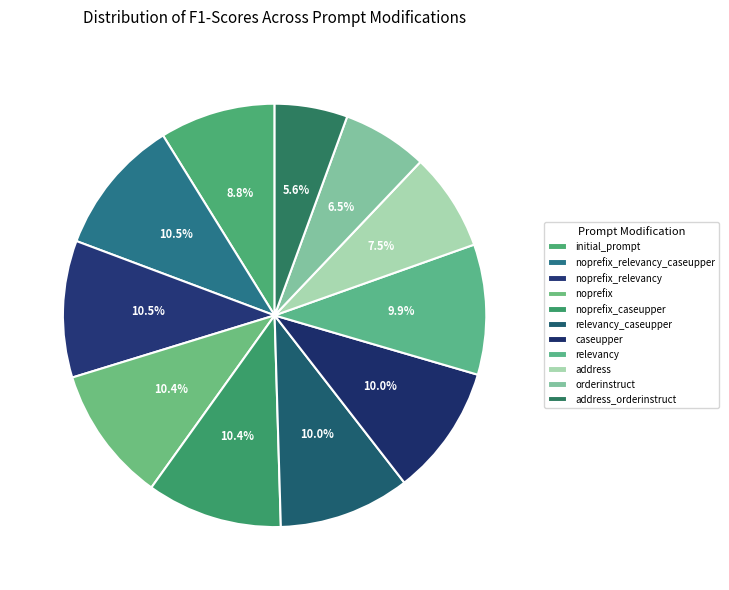

Is the sum of address and address_orderinstruct greater than half?

No